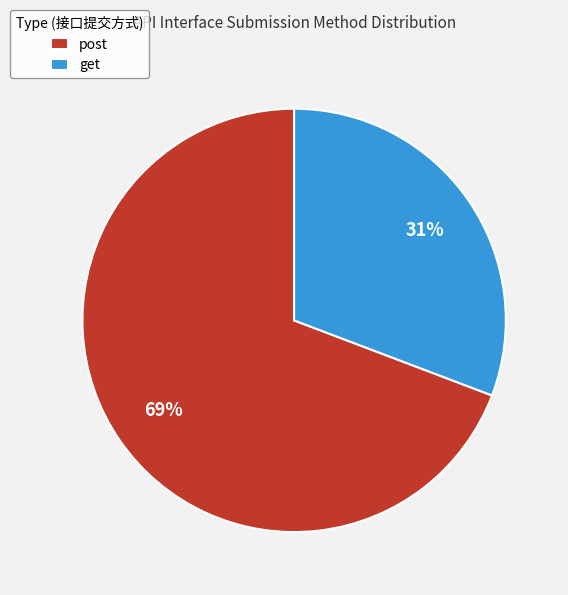

Is post the majority of the pie?

Yes